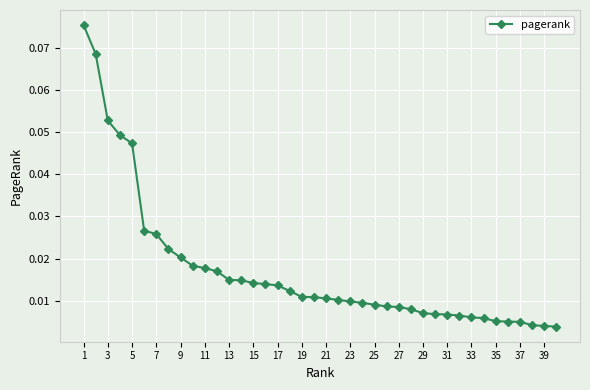

What is the sum of all values?

0.7